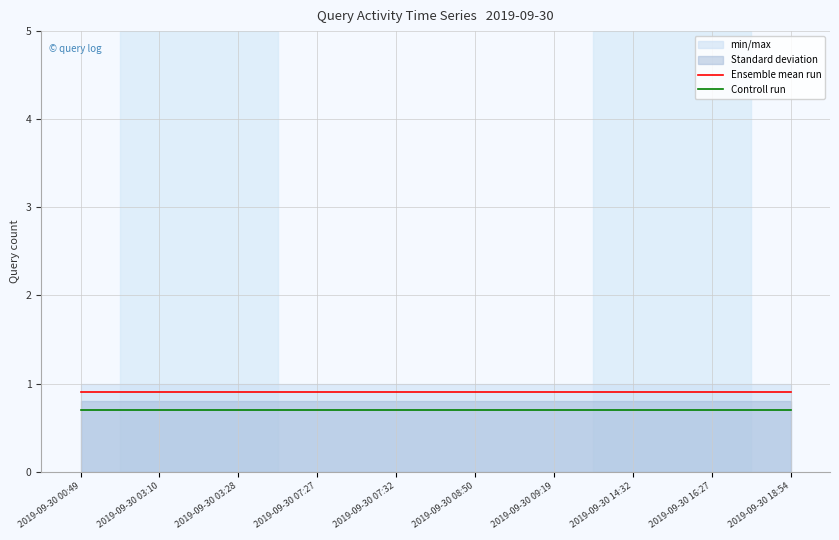

Is the value of Controll run at 2019-09-30 03:10 greater than the value of Ensemble mean run at 2019-09-30 14:32?

No